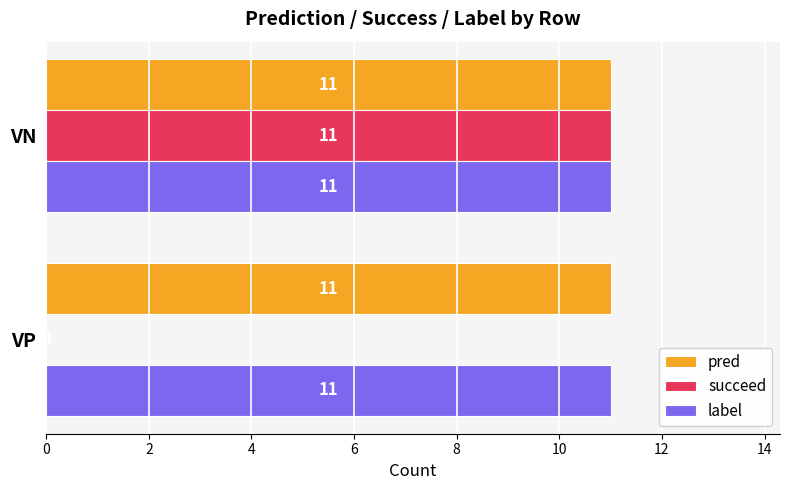

What is the sum of the pred values at VN and VP?

22